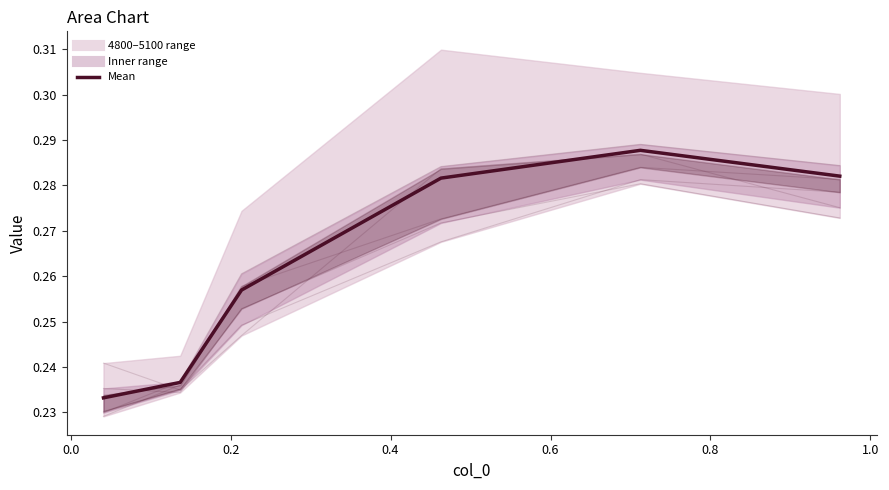

The 5000_line series shows 0.1 at 0.8. True or false?

False